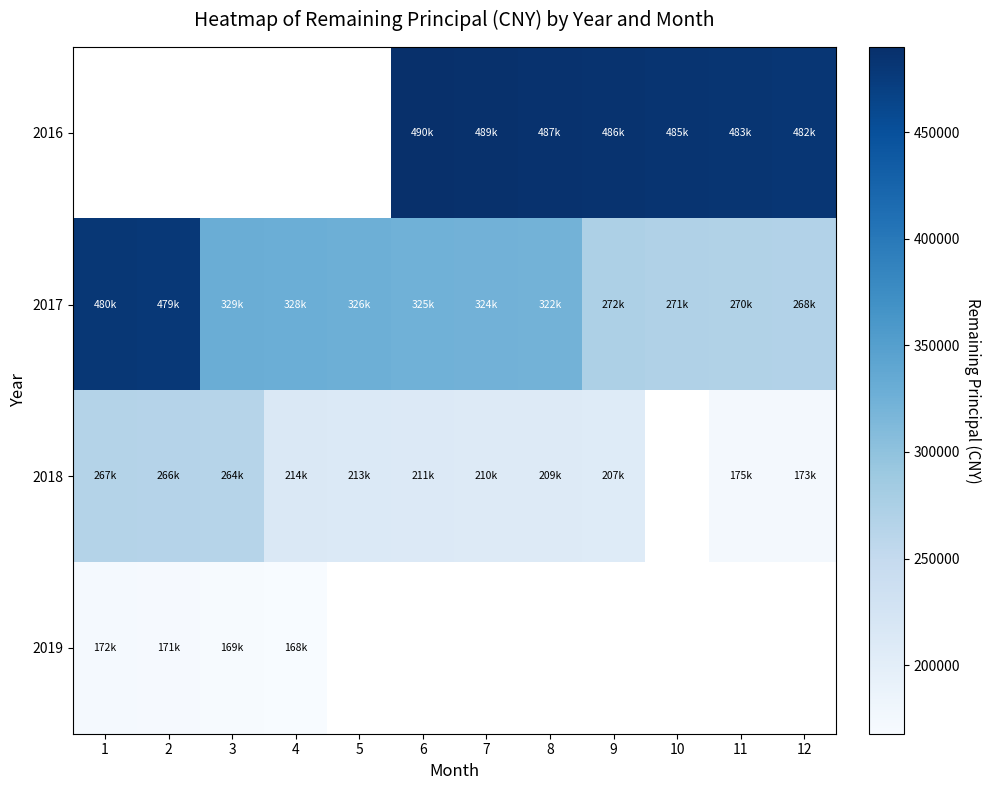

What is the difference between the maximum and minimum values in the 2017 series?

212250.0